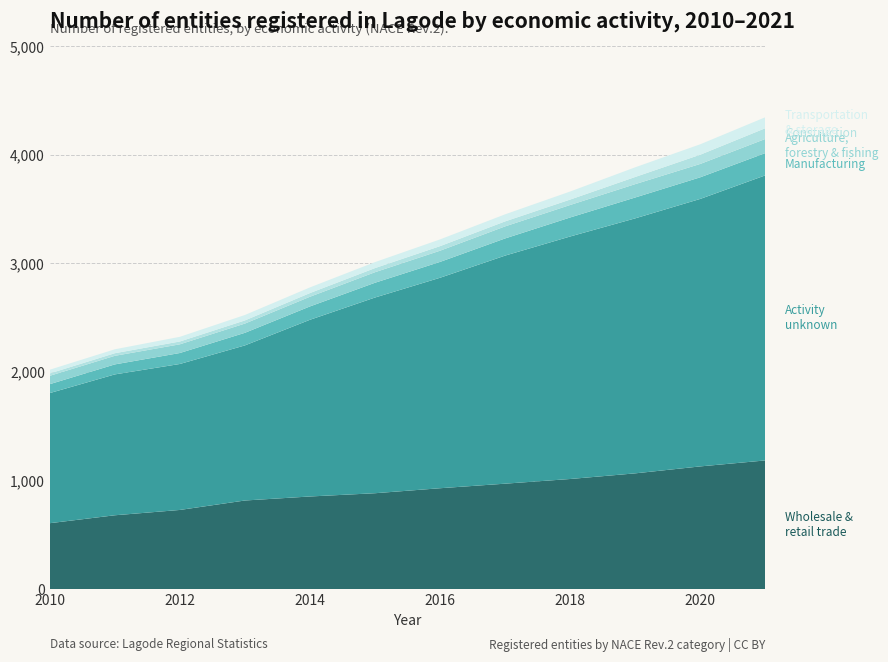

Reading right to left, transcribe all the data shown in this chart.

Wholesale and retail trade: 1185	1130	1066	1014	971	929	883	853	816	729	680	607
Activity unknown: 2625	2463	2348	2233	2100	1938	1802	1627	1428	1344	1297	1198
Manufacturing: 205	199	192	175	158	146	136	123	116	101	92	82
Agriculture, forestry and fishing: 130	123	123	115	111	103	97	89	85	80	79	77
Construction: 99	85	66	50	46	42	38	34	29	26	24	22
Transportation and storage: 101	96	89	74	65	62	55	52	50	43	36	34